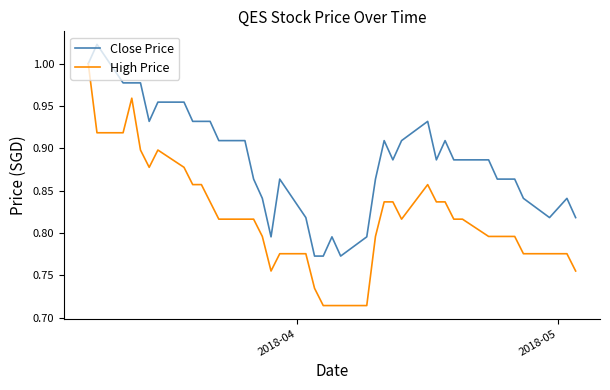

Which series has the largest total across all categories?

Close Price